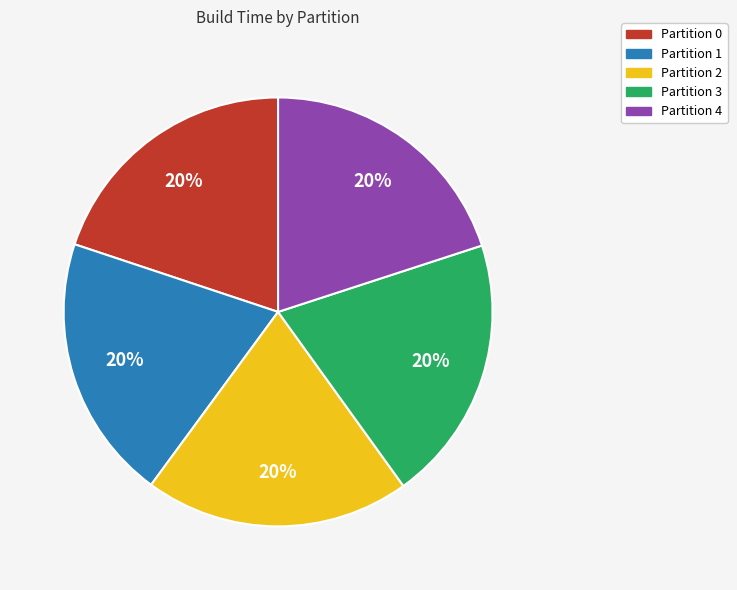

What percentage is the Partition 1 slice, to the nearest percent?

20%